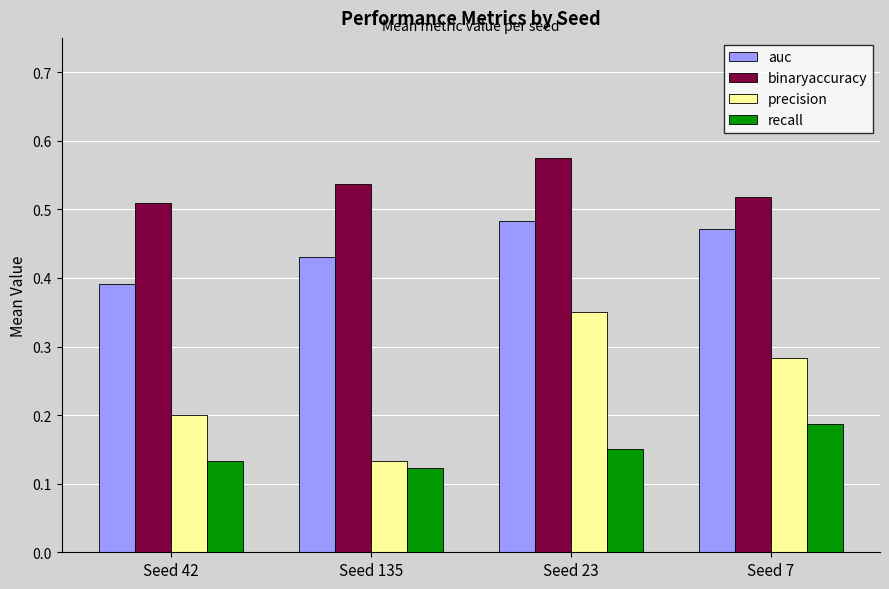

How many data points does each series have?

4